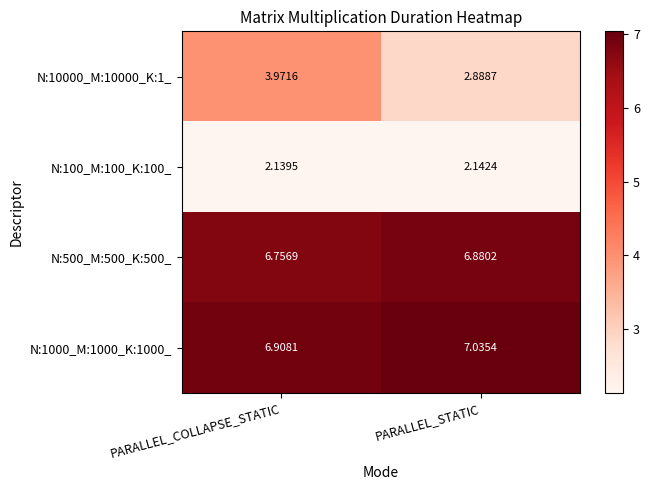

List the labels in order of N:1000_M:1000_K:1000_ value, smallest first.

PARALLEL_COLLAPSE_STATIC, PARALLEL_STATIC